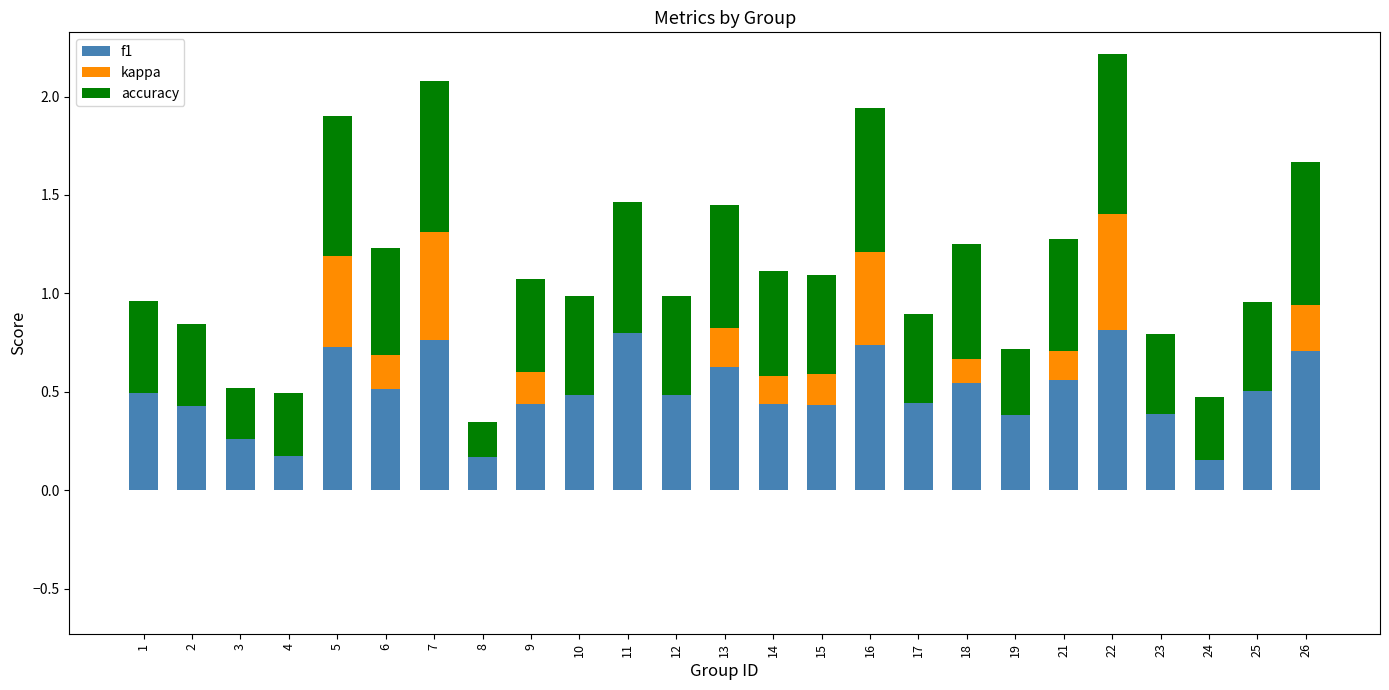

What is the total value across all series at 1?

1.0